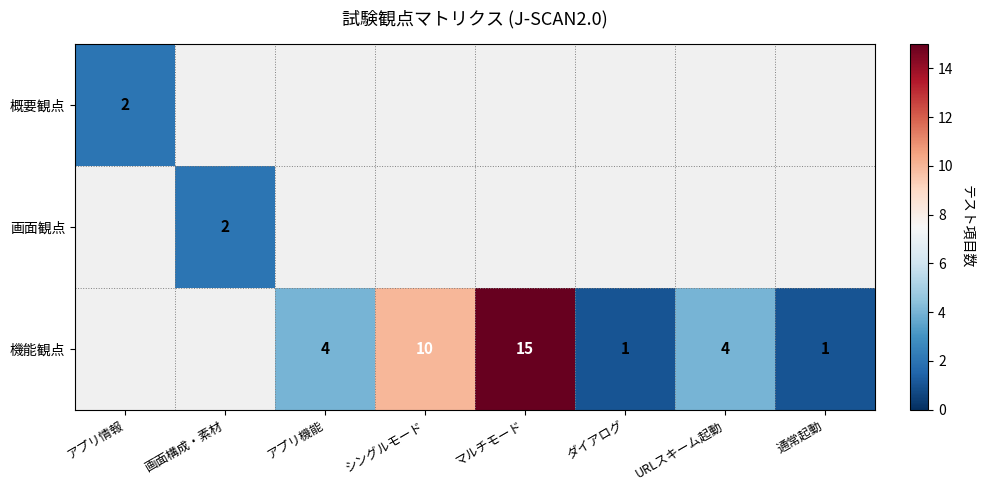

True or false: 機能観点 has a value of 4 at アプリ機能.

True